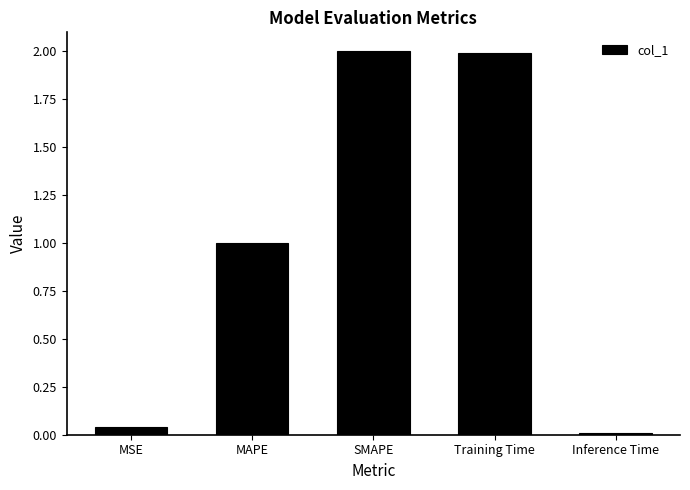

What is the average value?

1.0